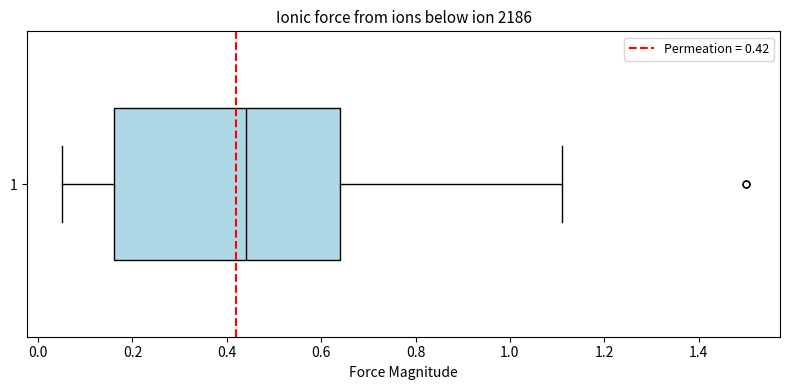

Read this box plot against the x-axis: the position of the median line, the range covered by the box, and the ends of both whiskers. The values are not printed on the chart, so give them approximately, as read against the axis.

median 0.44, box 0.16 to 0.64, whiskers 0.06 to 1.12